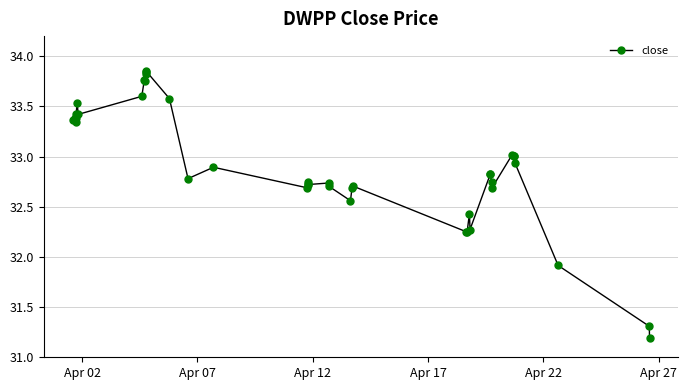

What is the difference between the maximum and minimum values?

2.7